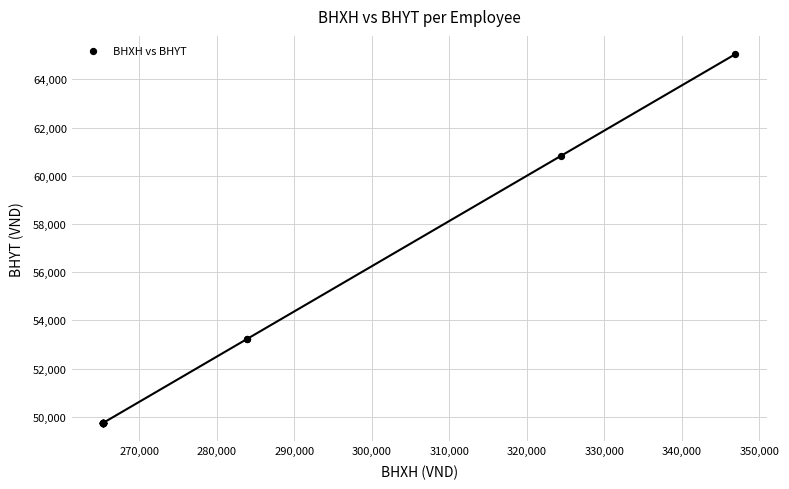

What Y value in the scatter plot is closest to 57397?

60840